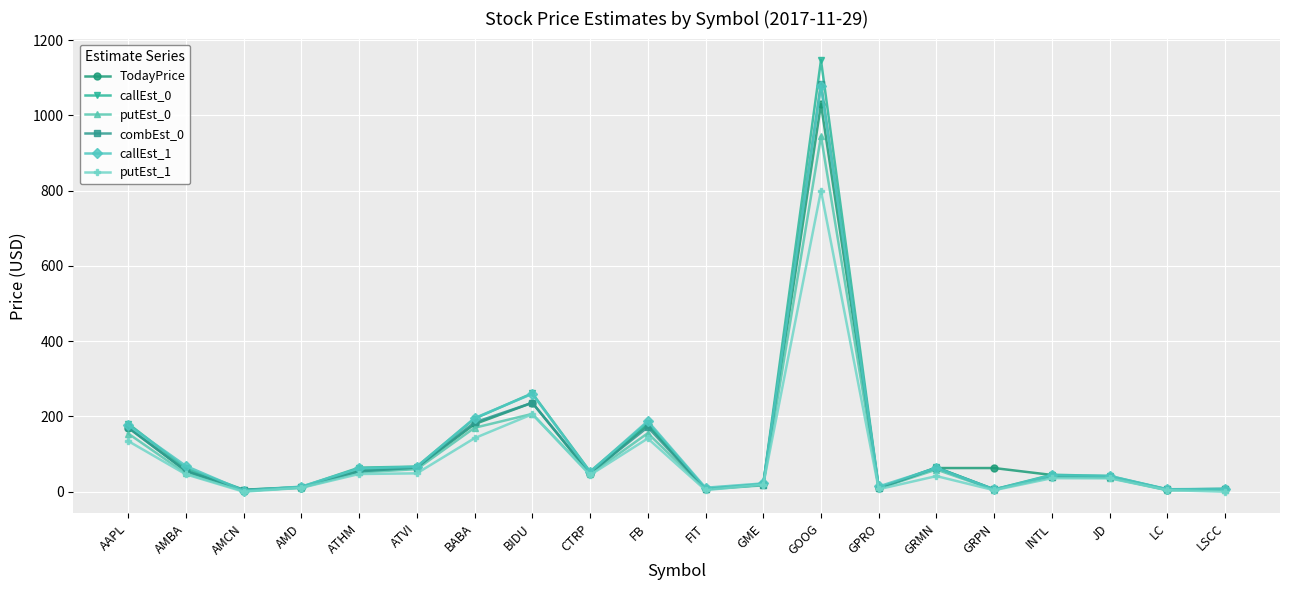

True or false: putEst_0 has more than 0 points higher than both neighbors.

True